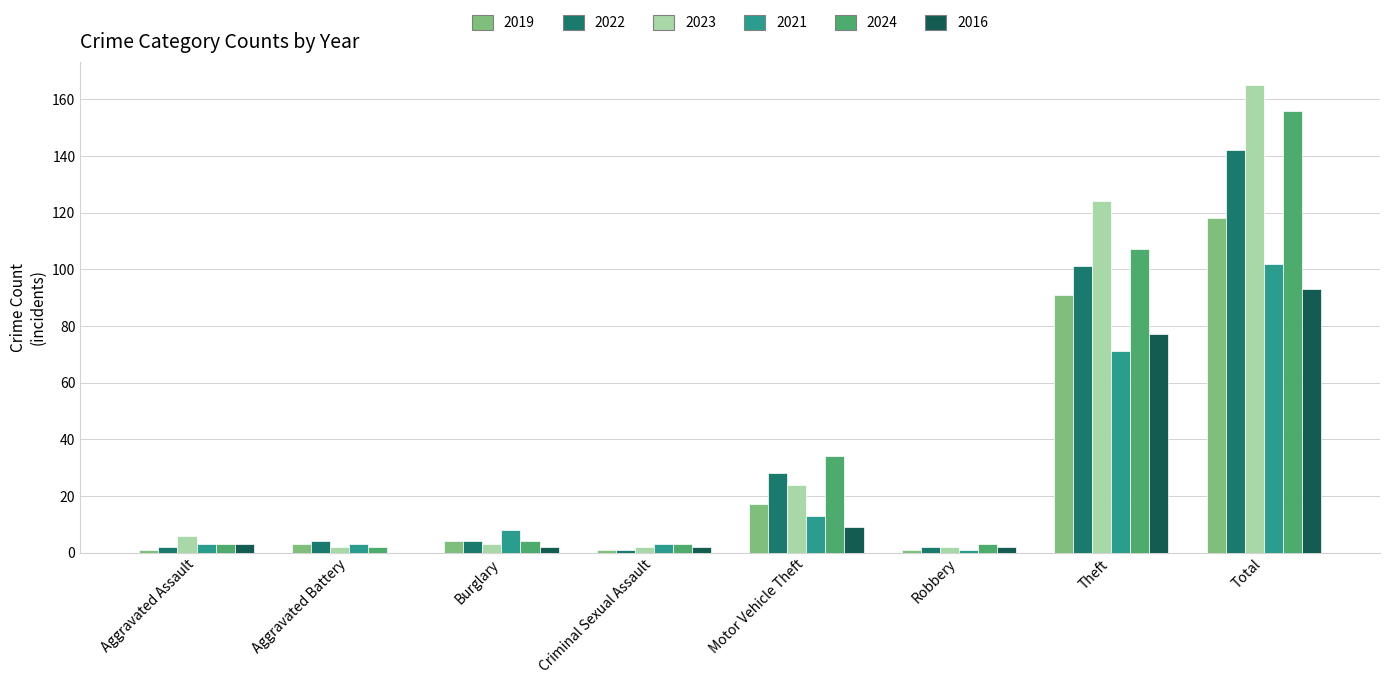

Where is 2024 nearest to the value 79?

Theft